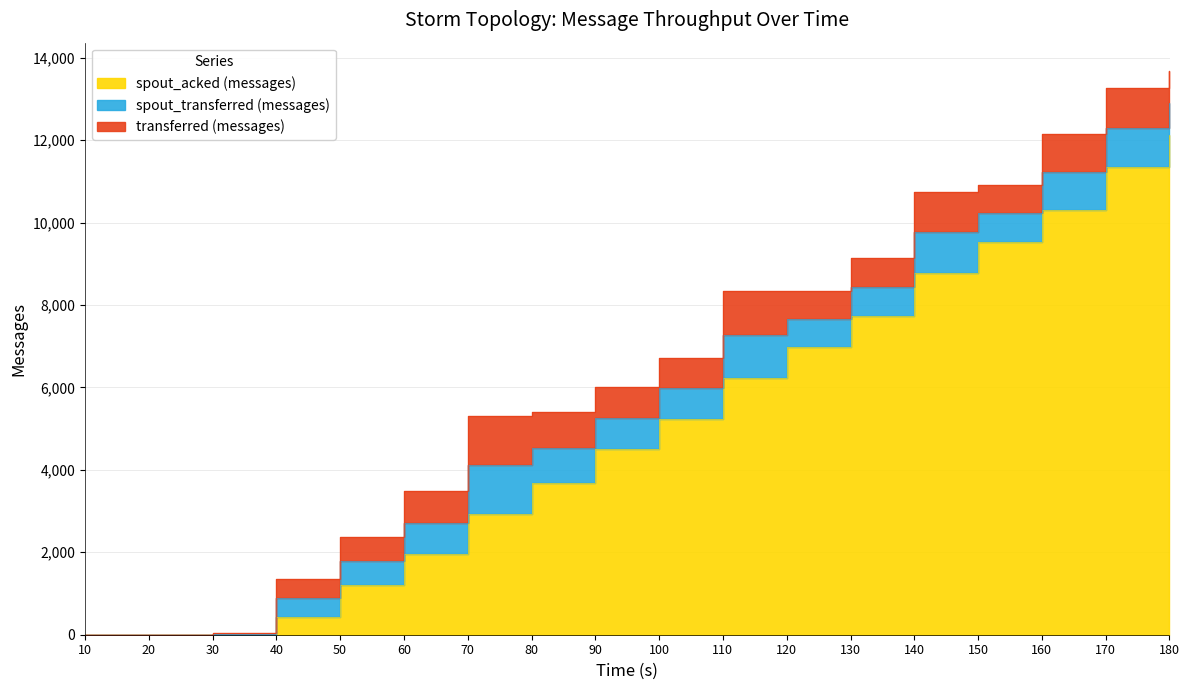

What value does the transferred (messages) series have at 170?

960